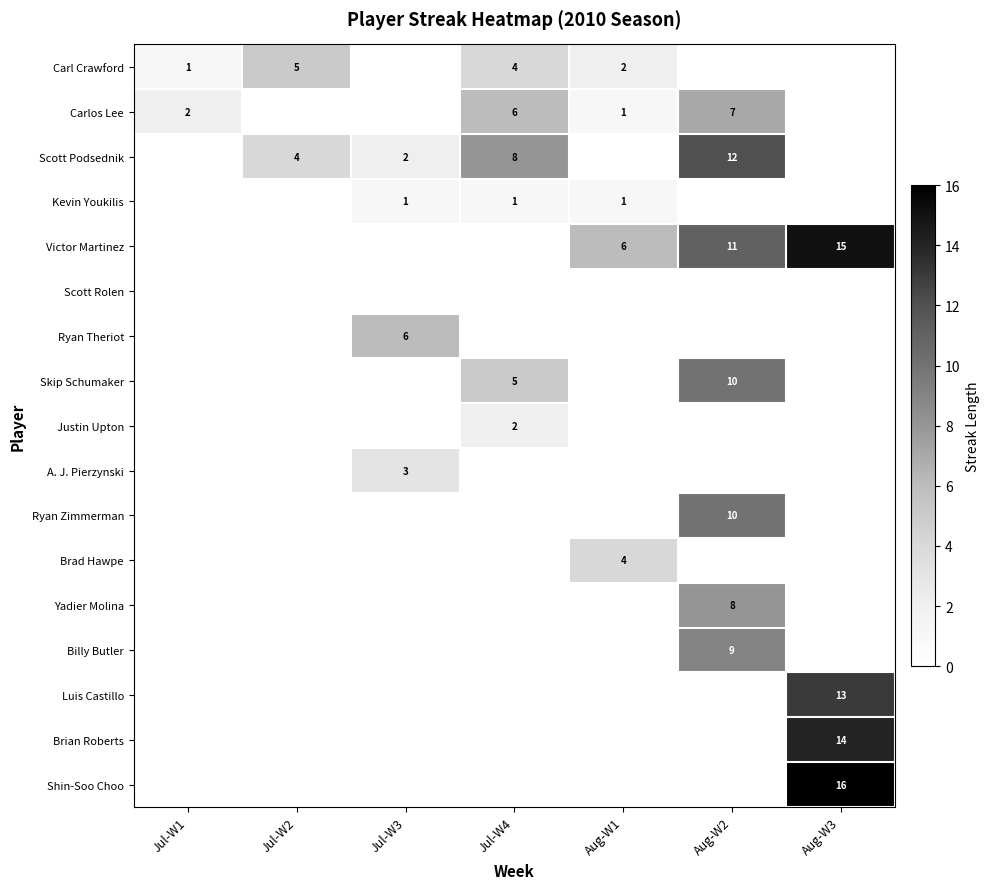

The Yadier Molina series shows 4 at Aug-W2. True or false?

False